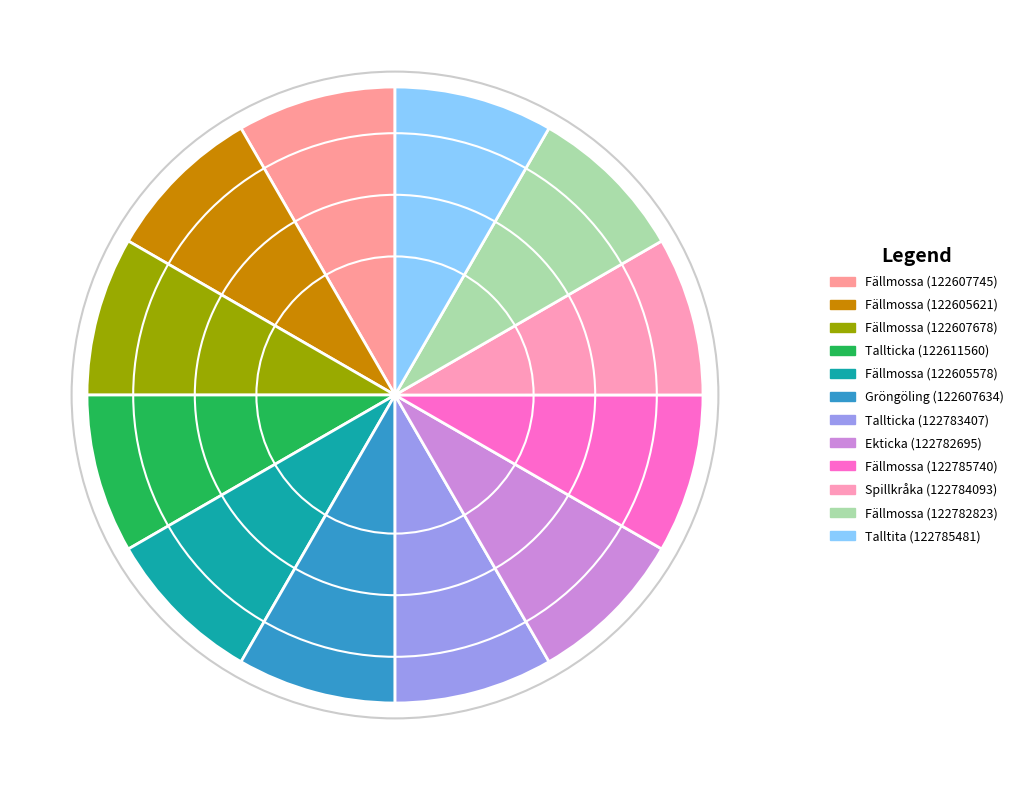

To the nearest percent, what portion does Ekticka (122782695) represent?

8%